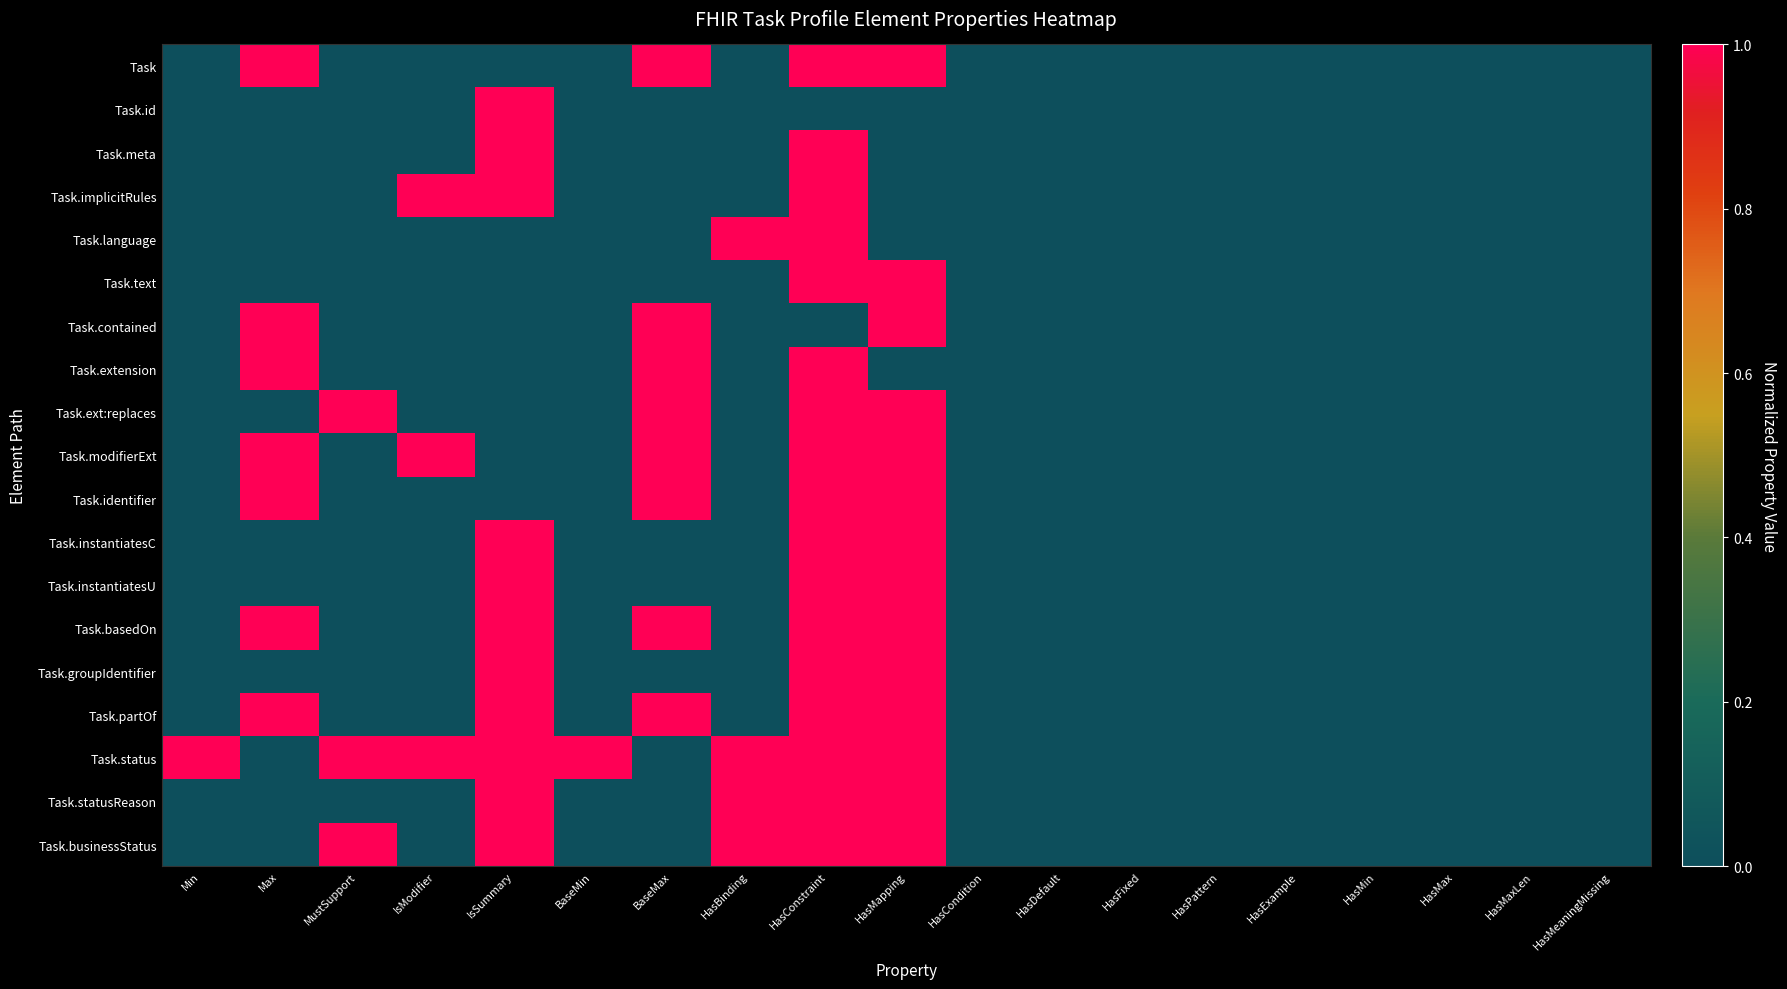

Reading left to right, transcribe all the data shown in this chart.

Task: Min=0	Max=1	MustSupport=0	IsModifier=0	IsSummary=0	BaseMin=0	BaseMax=1	HasBinding=0	HasConstraint=1	HasMapping=1	HasCondition=0	HasDefault=0	HasFixed=0	HasPattern=0	HasExample=0	HasMin=0	HasMax=0	HasMaxLen=0	HasMeaningMissing=0
Task.id: Min=0	Max=0	MustSupport=0	IsModifier=0	IsSummary=1	BaseMin=0	BaseMax=0	HasBinding=0	HasConstraint=0	HasMapping=0	HasCondition=0	HasDefault=0	HasFixed=0	HasPattern=0	HasExample=0	HasMin=0	HasMax=0	HasMaxLen=0	HasMeaningMissing=0
Task.meta: Min=0	Max=0	MustSupport=0	IsModifier=0	IsSummary=1	BaseMin=0	BaseMax=0	HasBinding=0	HasConstraint=1	HasMapping=0	HasCondition=0	HasDefault=0	HasFixed=0	HasPattern=0	HasExample=0	HasMin=0	HasMax=0	HasMaxLen=0	HasMeaningMissing=0
Task.implicitRules: Min=0	Max=0	MustSupport=0	IsModifier=1	IsSummary=1	BaseMin=0	BaseMax=0	HasBinding=0	HasConstraint=1	HasMapping=0	HasCondition=0	HasDefault=0	HasFixed=0	HasPattern=0	HasExample=0	HasMin=0	HasMax=0	HasMaxLen=0	HasMeaningMissing=0
Task.language: Min=0	Max=0	MustSupport=0	IsModifier=0	IsSummary=0	BaseMin=0	BaseMax=0	HasBinding=1	HasConstraint=1	HasMapping=0	HasCondition=0	HasDefault=0	HasFixed=0	HasPattern=0	HasExample=0	HasMin=0	HasMax=0	HasMaxLen=0	HasMeaningMissing=0
Task.text: Min=0	Max=0	MustSupport=0	IsModifier=0	IsSummary=0	BaseMin=0	BaseMax=0	HasBinding=0	HasConstraint=1	HasMapping=1	HasCondition=0	HasDefault=0	HasFixed=0	HasPattern=0	HasExample=0	HasMin=0	HasMax=0	HasMaxLen=0	HasMeaningMissing=0
Task.contained: Min=0	Max=1	MustSupport=0	IsModifier=0	IsSummary=0	BaseMin=0	BaseMax=1	HasBinding=0	HasConstraint=0	HasMapping=1	HasCondition=0	HasDefault=0	HasFixed=0	HasPattern=0	HasExample=0	HasMin=0	HasMax=0	HasMaxLen=0	HasMeaningMissing=0
Task.extension: Min=0	Max=1	MustSupport=0	IsModifier=0	IsSummary=0	BaseMin=0	BaseMax=1	HasBinding=0	HasConstraint=1	HasMapping=0	HasCondition=0	HasDefault=0	HasFixed=0	HasPattern=0	HasExample=0	HasMin=0	HasMax=0	HasMaxLen=0	HasMeaningMissing=0
Task.ext:replaces: Min=0	Max=0	MustSupport=1	IsModifier=0	IsSummary=0	BaseMin=0	BaseMax=1	HasBinding=0	HasConstraint=1	HasMapping=1	HasCondition=0	HasDefault=0	HasFixed=0	HasPattern=0	HasExample=0	HasMin=0	HasMax=0	HasMaxLen=0	HasMeaningMissing=0
Task.modifierExt: Min=0	Max=1	MustSupport=0	IsModifier=1	IsSummary=0	BaseMin=0	BaseMax=1	HasBinding=0	HasConstraint=1	HasMapping=1	HasCondition=0	HasDefault=0	HasFixed=0	HasPattern=0	HasExample=0	HasMin=0	HasMax=0	HasMaxLen=0	HasMeaningMissing=0
Task.identifier: Min=0	Max=1	MustSupport=0	IsModifier=0	IsSummary=0	BaseMin=0	BaseMax=1	HasBinding=0	HasConstraint=1	HasMapping=1	HasCondition=0	HasDefault=0	HasFixed=0	HasPattern=0	HasExample=0	HasMin=0	HasMax=0	HasMaxLen=0	HasMeaningMissing=0
Task.instantiatesC: Min=0	Max=0	MustSupport=0	IsModifier=0	IsSummary=1	BaseMin=0	BaseMax=0	HasBinding=0	HasConstraint=1	HasMapping=1	HasCondition=0	HasDefault=0	HasFixed=0	HasPattern=0	HasExample=0	HasMin=0	HasMax=0	HasMaxLen=0	HasMeaningMissing=0
Task.instantiatesU: Min=0	Max=0	MustSupport=0	IsModifier=0	IsSummary=1	BaseMin=0	BaseMax=0	HasBinding=0	HasConstraint=1	HasMapping=1	HasCondition=0	HasDefault=0	HasFixed=0	HasPattern=0	HasExample=0	HasMin=0	HasMax=0	HasMaxLen=0	HasMeaningMissing=0
Task.basedOn: Min=0	Max=1	MustSupport=0	IsModifier=0	IsSummary=1	BaseMin=0	BaseMax=1	HasBinding=0	HasConstraint=1	HasMapping=1	HasCondition=0	HasDefault=0	HasFixed=0	HasPattern=0	HasExample=0	HasMin=0	HasMax=0	HasMaxLen=0	HasMeaningMissing=0
Task.groupIdentifier: Min=0	Max=0	MustSupport=0	IsModifier=0	IsSummary=1	BaseMin=0	BaseMax=0	HasBinding=0	HasConstraint=1	HasMapping=1	HasCondition=0	HasDefault=0	HasFixed=0	HasPattern=0	HasExample=0	HasMin=0	HasMax=0	HasMaxLen=0	HasMeaningMissing=0
Task.partOf: Min=0	Max=1	MustSupport=0	IsModifier=0	IsSummary=1	BaseMin=0	BaseMax=1	HasBinding=0	HasConstraint=1	HasMapping=1	HasCondition=0	HasDefault=0	HasFixed=0	HasPattern=0	HasExample=0	HasMin=0	HasMax=0	HasMaxLen=0	HasMeaningMissing=0
Task.status: Min=1	Max=0	MustSupport=1	IsModifier=1	IsSummary=1	BaseMin=1	BaseMax=0	HasBinding=1	HasConstraint=1	HasMapping=1	HasCondition=0	HasDefault=0	HasFixed=0	HasPattern=0	HasExample=0	HasMin=0	HasMax=0	HasMaxLen=0	HasMeaningMissing=0
Task.statusReason: Min=0	Max=0	MustSupport=0	IsModifier=0	IsSummary=1	BaseMin=0	BaseMax=0	HasBinding=1	HasConstraint=1	HasMapping=1	HasCondition=0	HasDefault=0	HasFixed=0	HasPattern=0	HasExample=0	HasMin=0	HasMax=0	HasMaxLen=0	HasMeaningMissing=0
Task.businessStatus: Min=0	Max=0	MustSupport=1	IsModifier=0	IsSummary=1	BaseMin=0	BaseMax=0	HasBinding=1	HasConstraint=1	HasMapping=1	HasCondition=0	HasDefault=0	HasFixed=0	HasPattern=0	HasExample=0	HasMin=0	HasMax=0	HasMaxLen=0	HasMeaningMissing=0